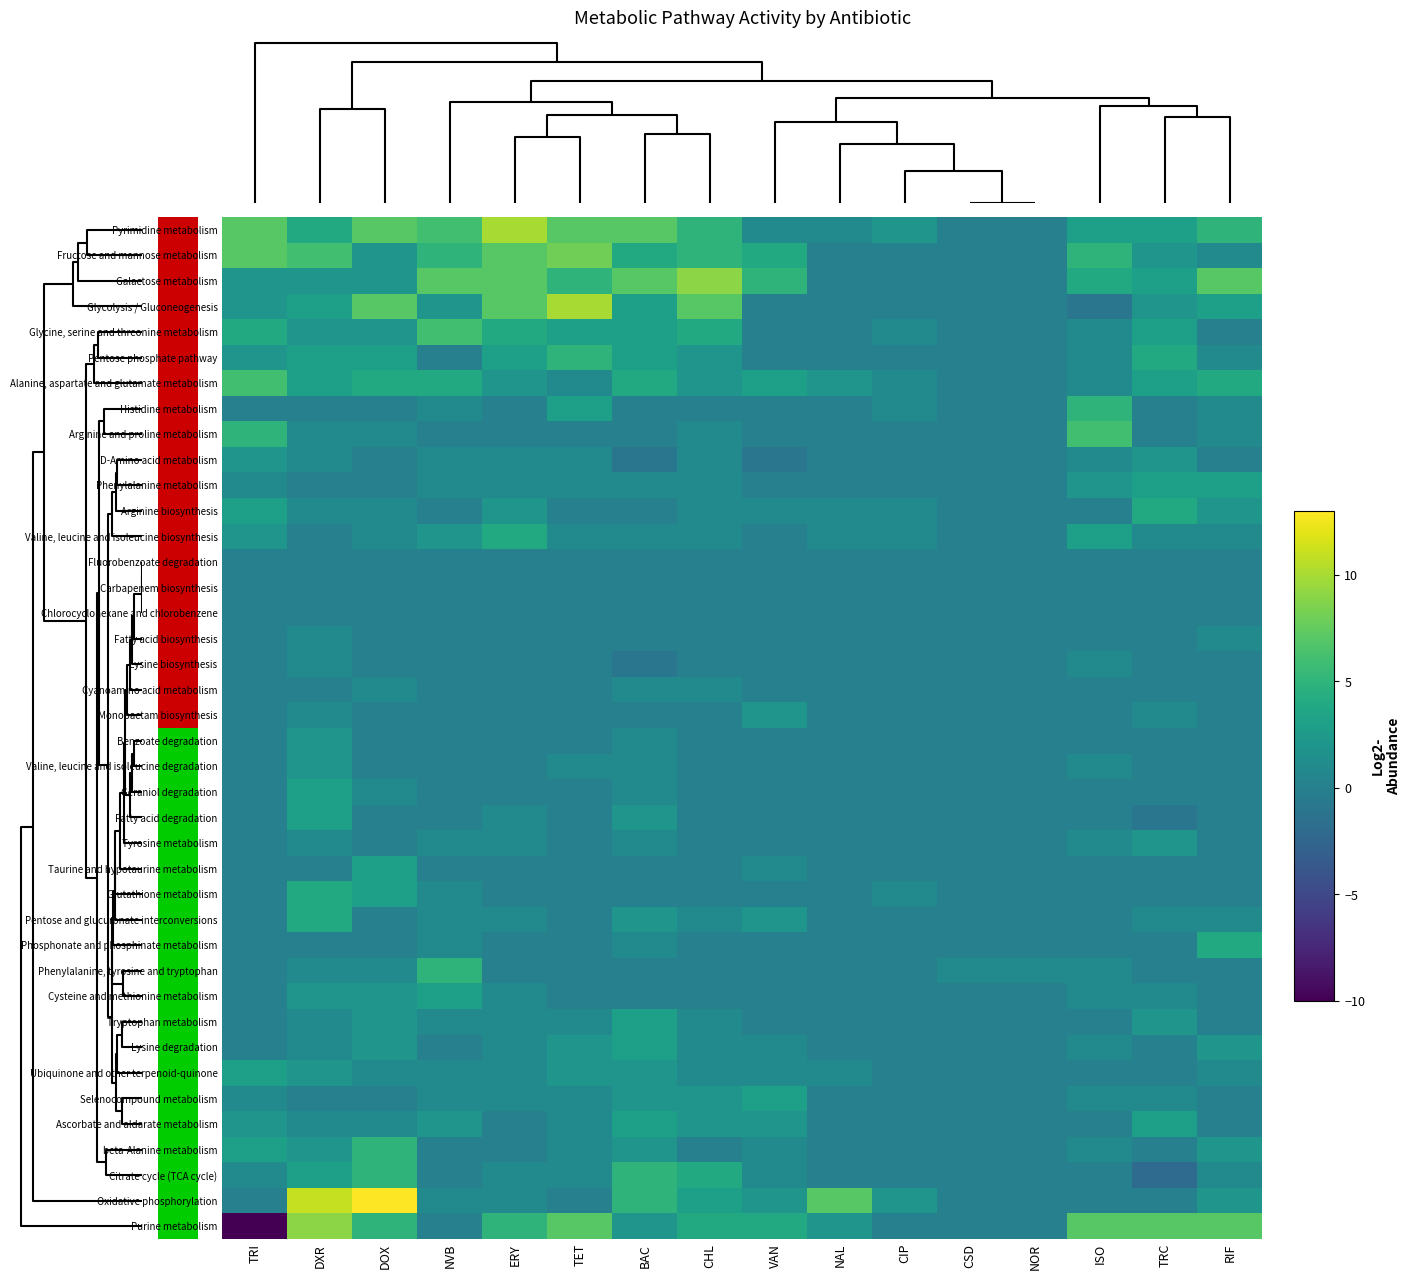

At TRC, list the series in order from smallest to largest.

Citrate cycle (TCA cycle), Fatty acid degradation, Histidine metabolism, Arginine and proline metabolism, Fluorobenzoate degradation, Carbapenem biosynthesis, Chlorocyclohexane and chlorobenzene, Fatty acid biosynthesis, Lysine biosynthesis, Cyanoamino acid metabolism, Benzoate degradation, Valine, leucine and isoleucine degradation, Geraniol degradation, Taurine and hypotaurine metabolism, Glutathione metabolism, Phosphonate and phosphinate metabolism, Phenylalanine, tyrosine and tryptophan, Lysine degradation, Ubiquinone and other terpenoid-quinone, beta-Alanine metabolism, Oxidative phosphorylation, Valine, leucine and isoleucine biosynthesis, Monobactam biosynthesis, Pentose and glucuronate interconversions, Cysteine and methionine metabolism, Selenocompound metabolism, Fructose and mannose metabolism, Glycolysis / Gluconeogenesis, D-Amino acid metabolism, Tyrosine metabolism, Tryptophan metabolism, Pyrimidine metabolism, Galactose metabolism, Glycine, serine and threonine metabolism, Alanine, aspartate and glutamate metabolism, Phenylalanine metabolism, Ascorbate and aldarate metabolism, Pentose phosphate pathway, Arginine biosynthesis, Purine metabolism